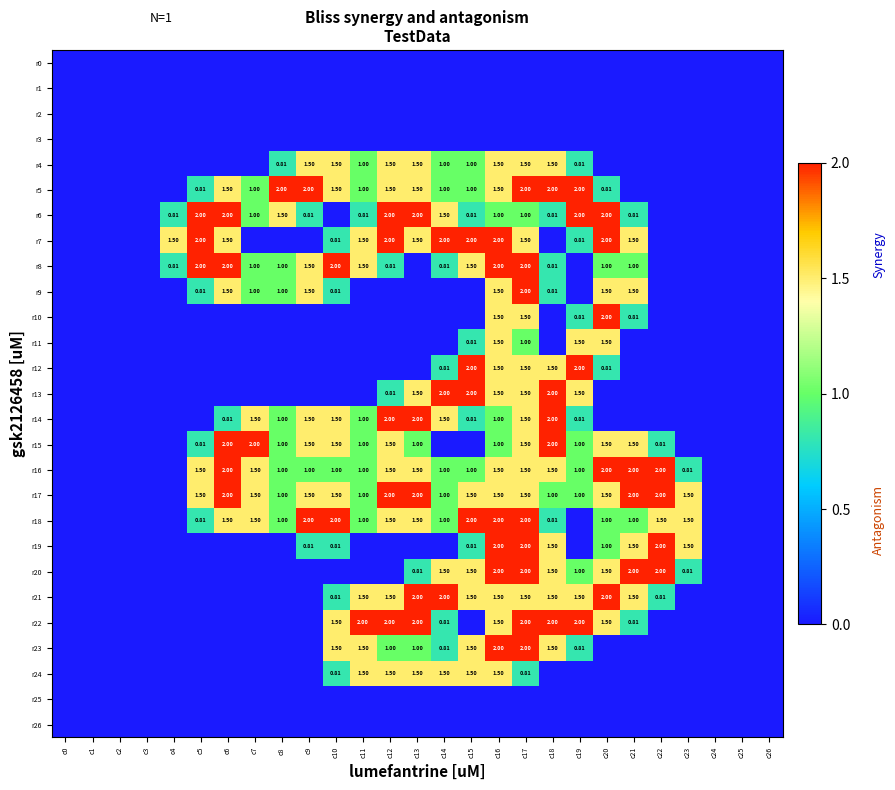

Is the value of r17 at c21 greater than the value of r8 at c20?

Yes